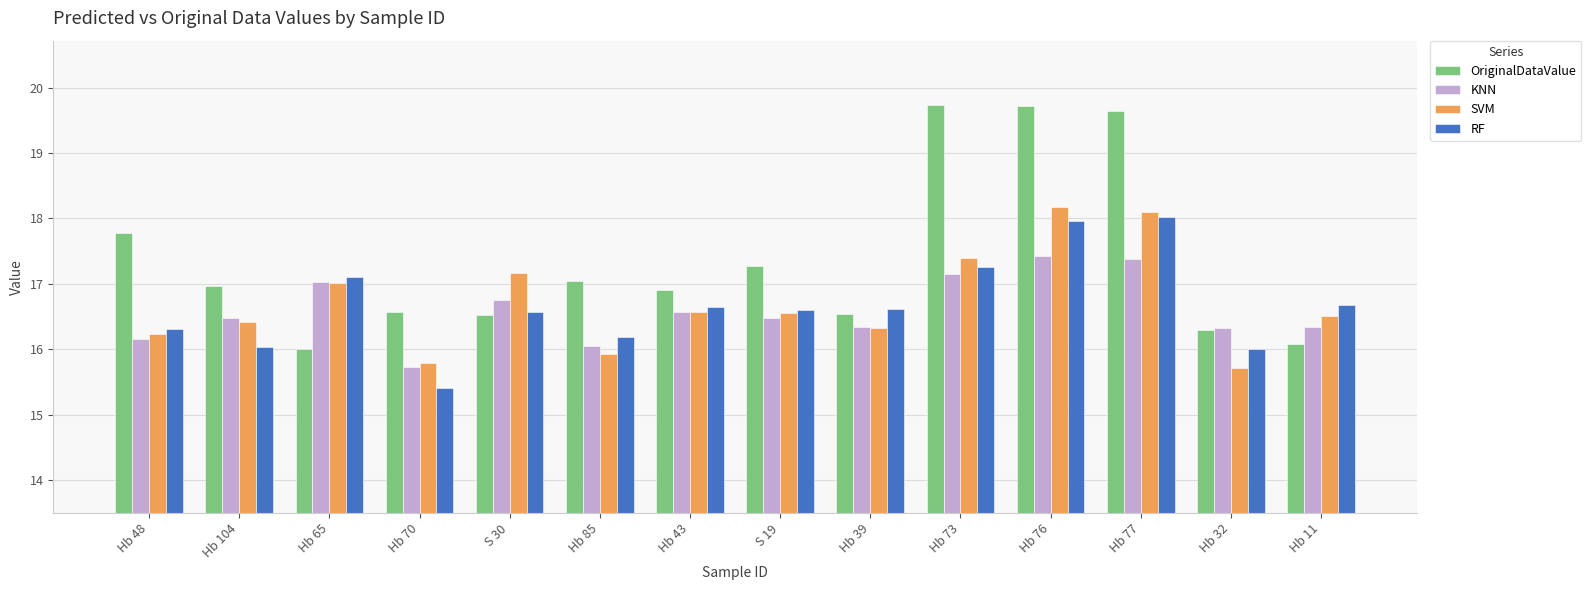

Reading left to right, extract all data points from this chart.

OriginalDataValue: 17.8	17.0	16.0	16.6	16.5	17.1	16.9	17.3	16.5	19.7	19.7	19.6	16.3	16.1
KNN: 16.2	16.5	17.0	15.7	16.8	16.1	16.6	16.5	16.3	17.2	17.4	17.4	16.3	16.3
SVM: 16.2	16.4	17.0	15.8	17.2	15.9	16.6	16.6	16.3	17.4	18.2	18.1	15.7	16.5
RF: 16.3	16.0	17.1	15.4	16.6	16.2	16.6	16.6	16.6	17.3	18.0	18.0	16.0	16.7